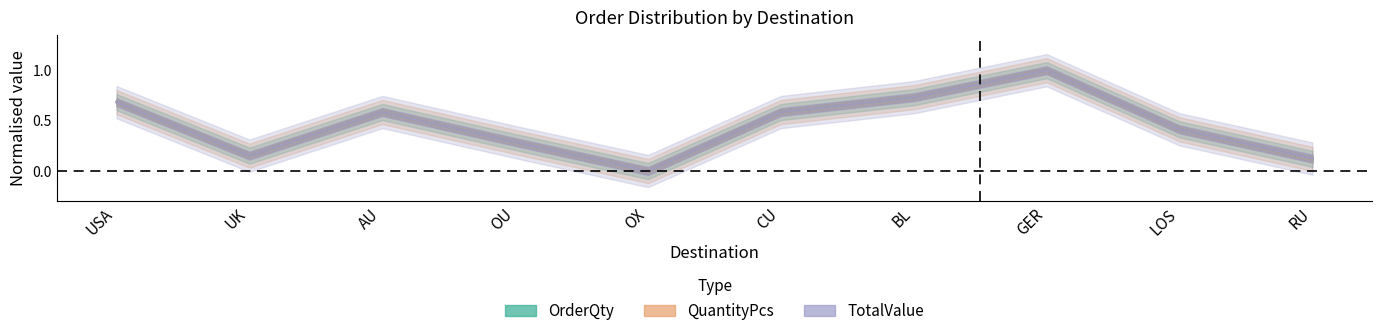

What is the difference between the second highest and minimum values in the TotalValue series?

0.7